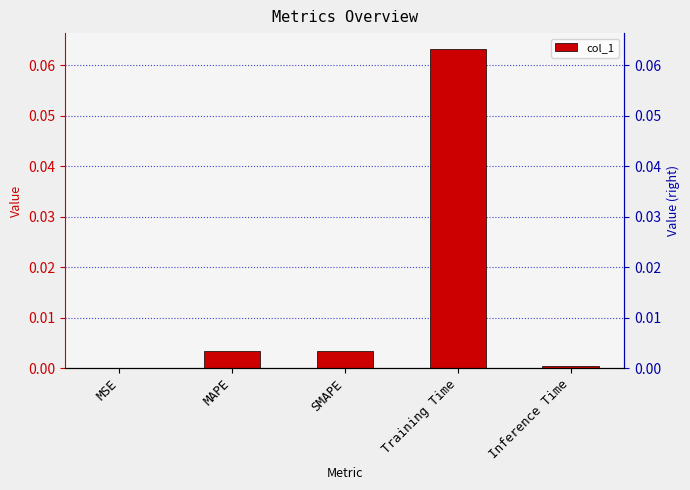

Which has a higher value, Training Time or MAPE?

Training Time